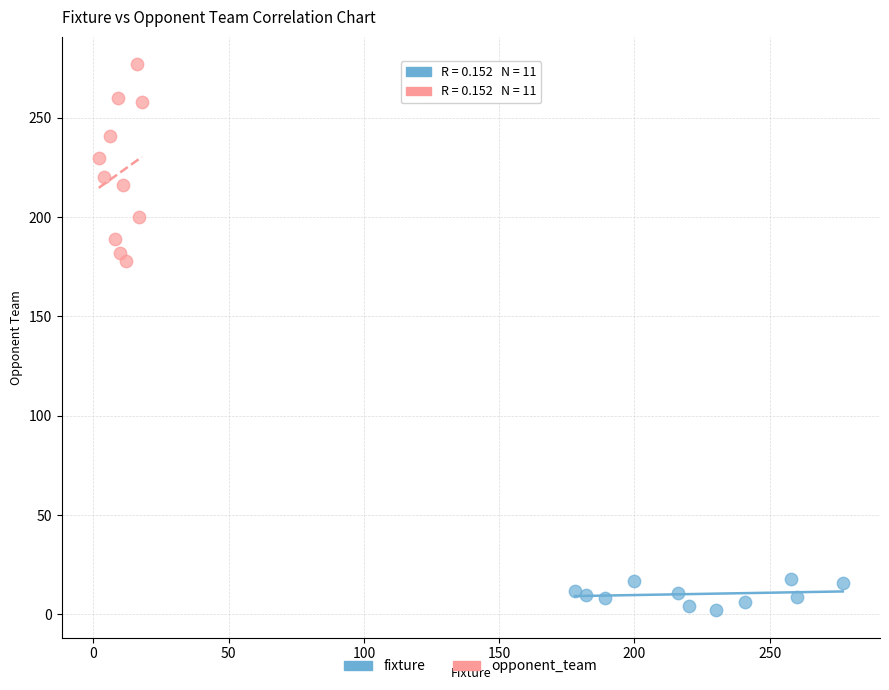

Which series contains the highest Y value?

opponent_team